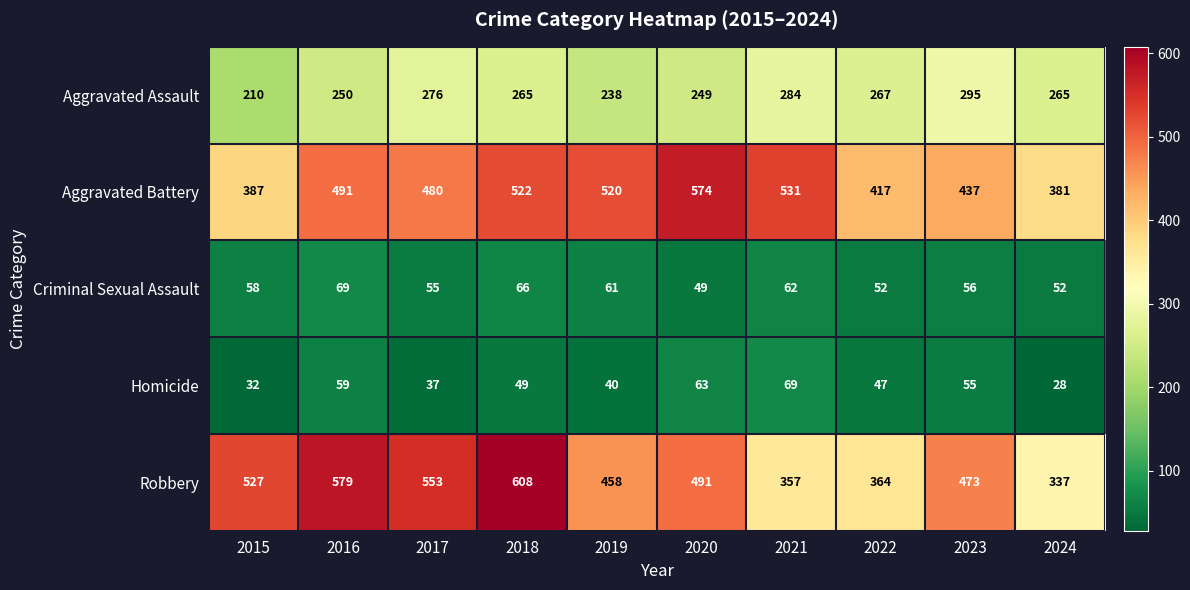

At which label does Criminal Sexual Assault reach its peak?

2016